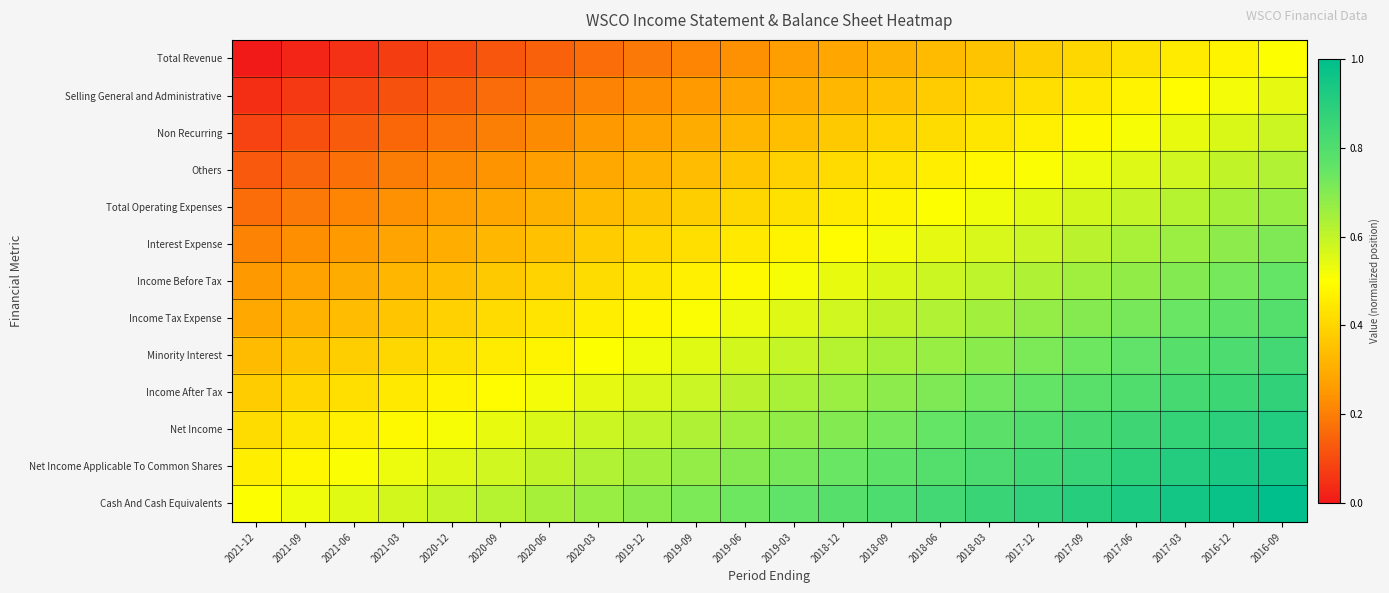

At 2021-09, list the series in order from smallest to largest.

Total Revenue, Selling General and Administrative, Non Recurring, Others, Total Operating Expenses, Interest Expense, Income Before Tax, Income Tax Expense, Minority Interest, Income After Tax, Net Income, Net Income Applicable To Common Shares, Cash And Cash Equivalents